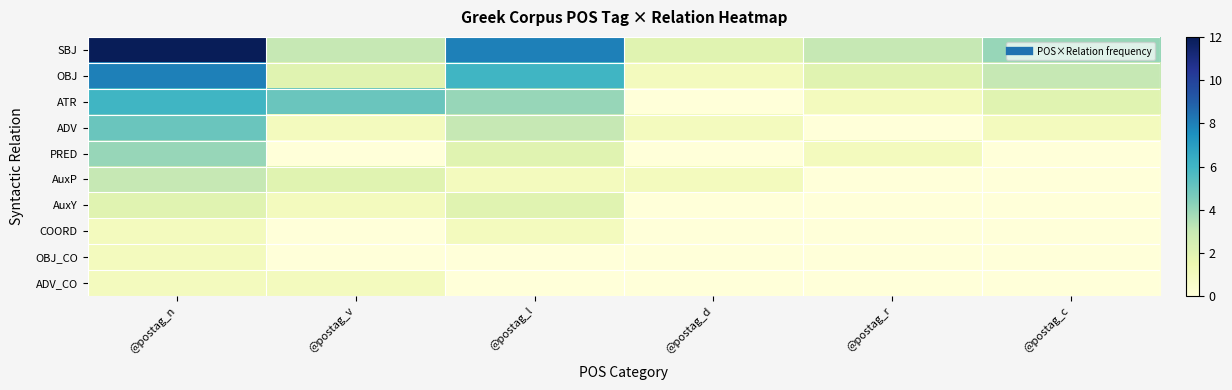

What is the greatest value displayed?

12